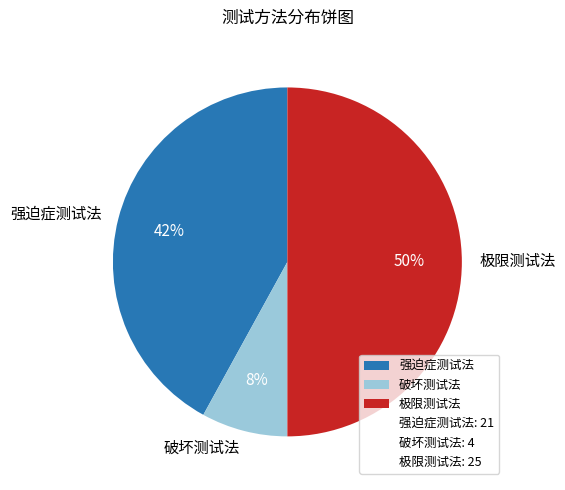

To the nearest percent, what is the average slice percentage?

33%